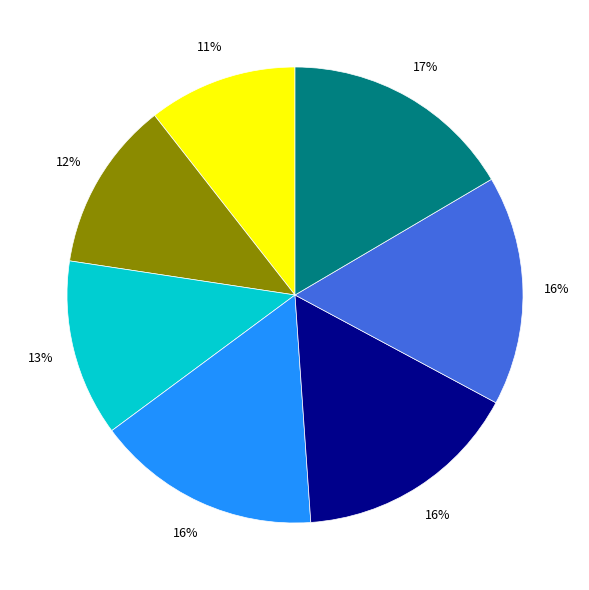

Is there a majority slice in this chart?

No